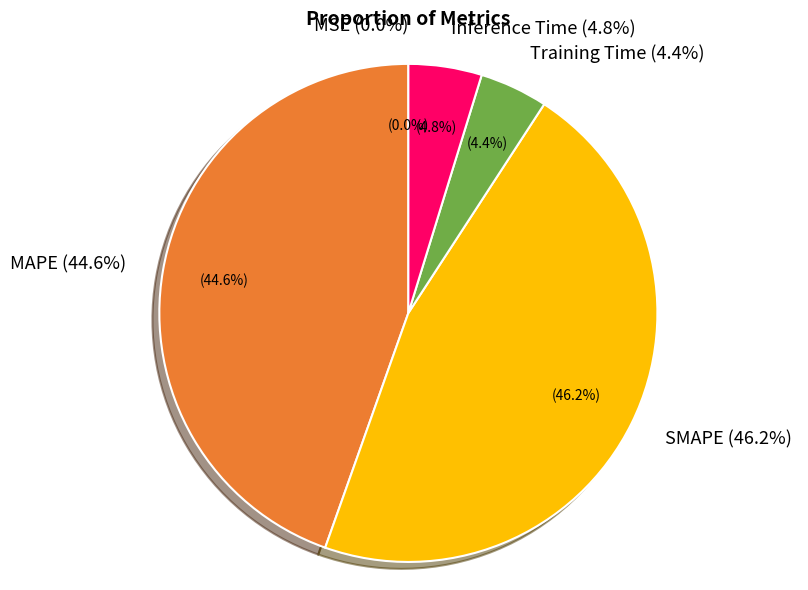

Is it true that Inference Time is 1% of the pie?

False